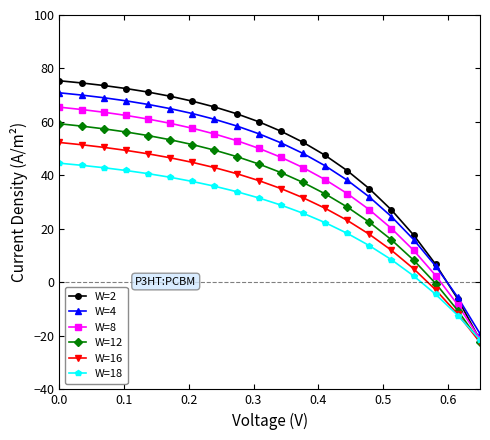

What is the lowest value of the W=2 series?

-21.5